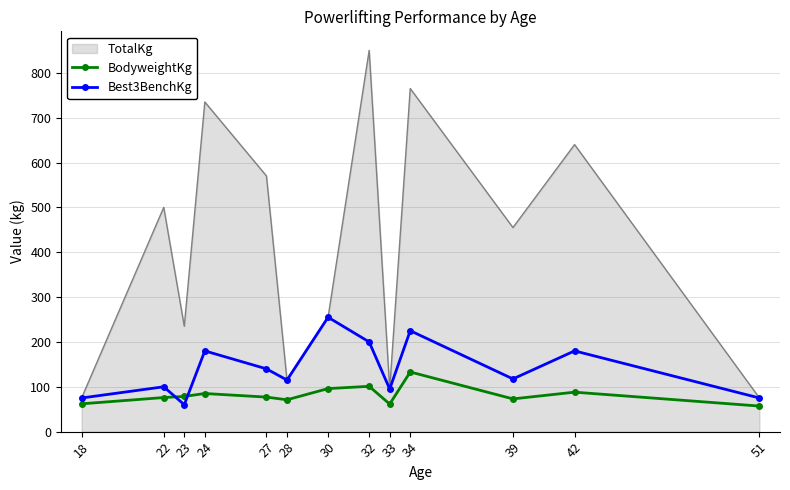

The value of Best3BenchKg at 42 is 180.0. True or false?

True